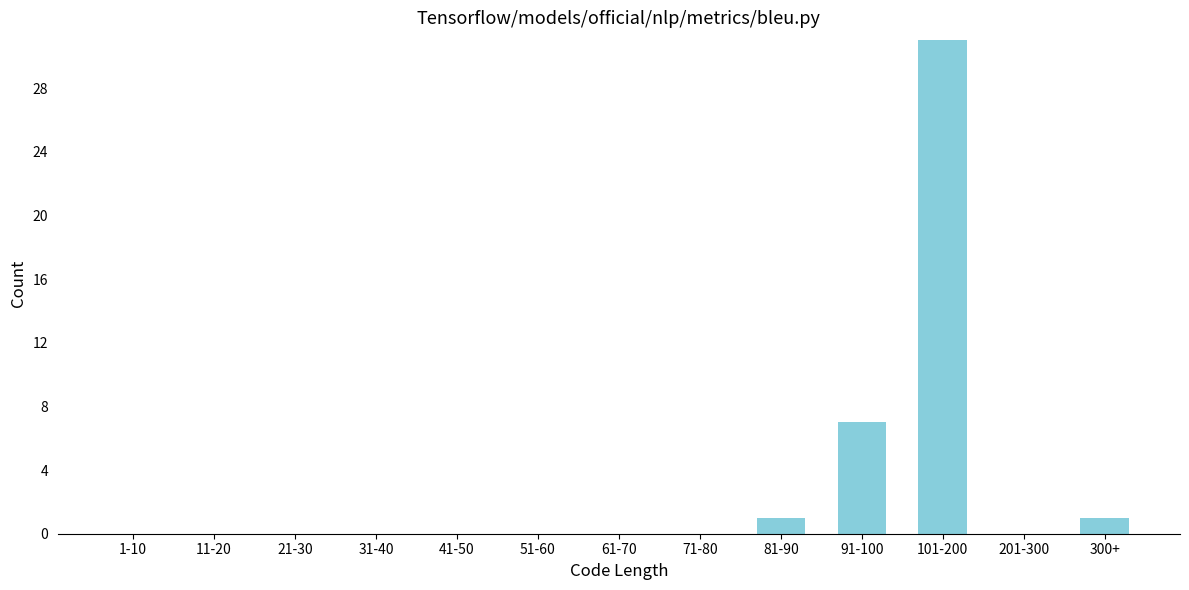

At which category does the chart reach its peak across all series?

101-200